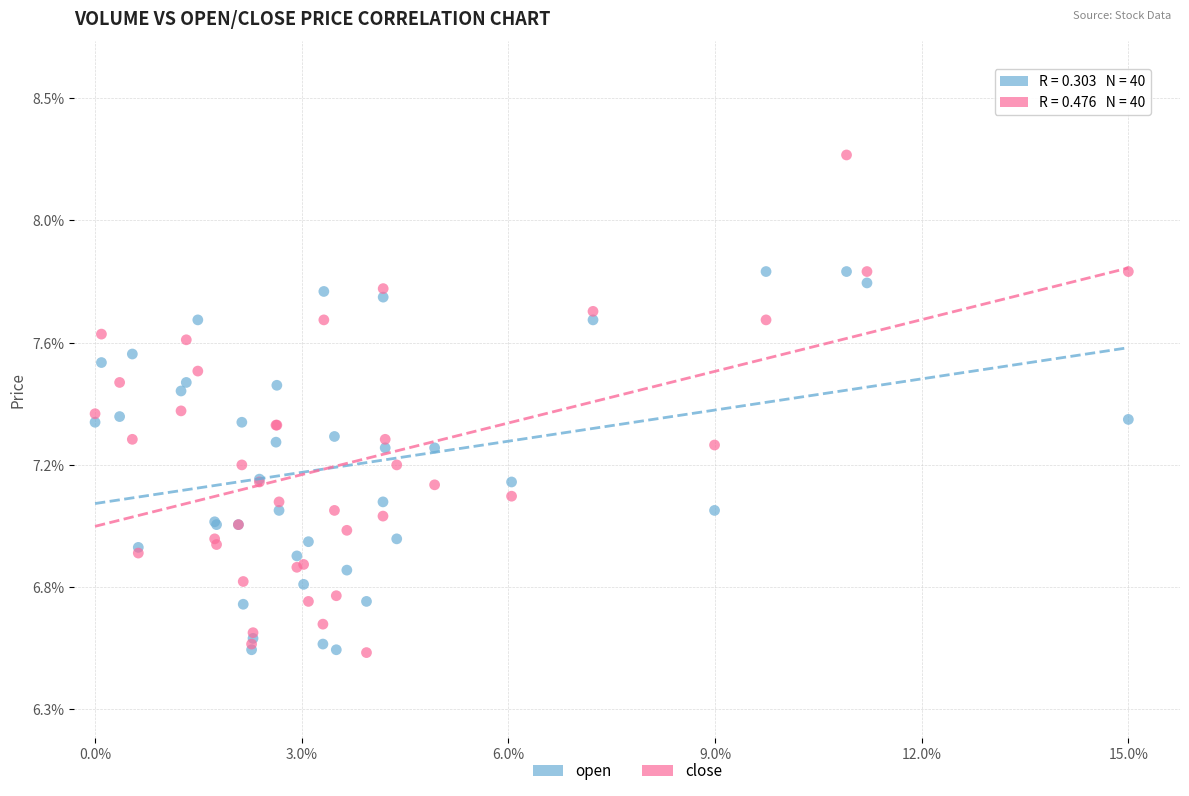

What are all the series names shown in the legend?

open, close